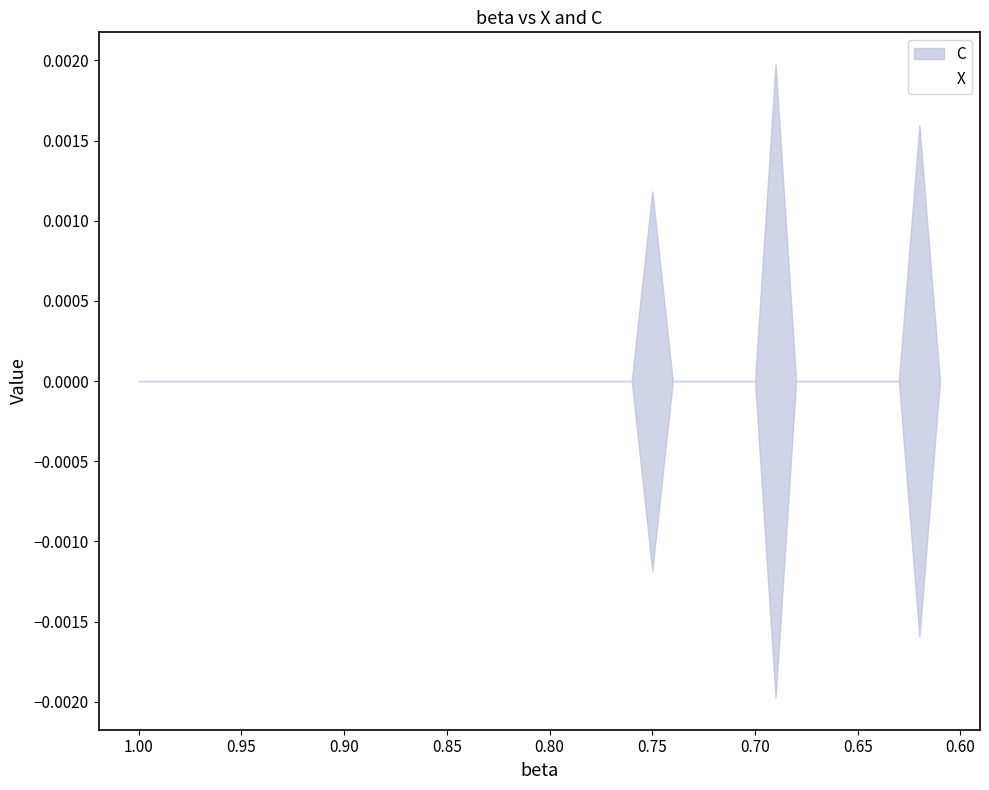

How many categories are shown in the chart?

40